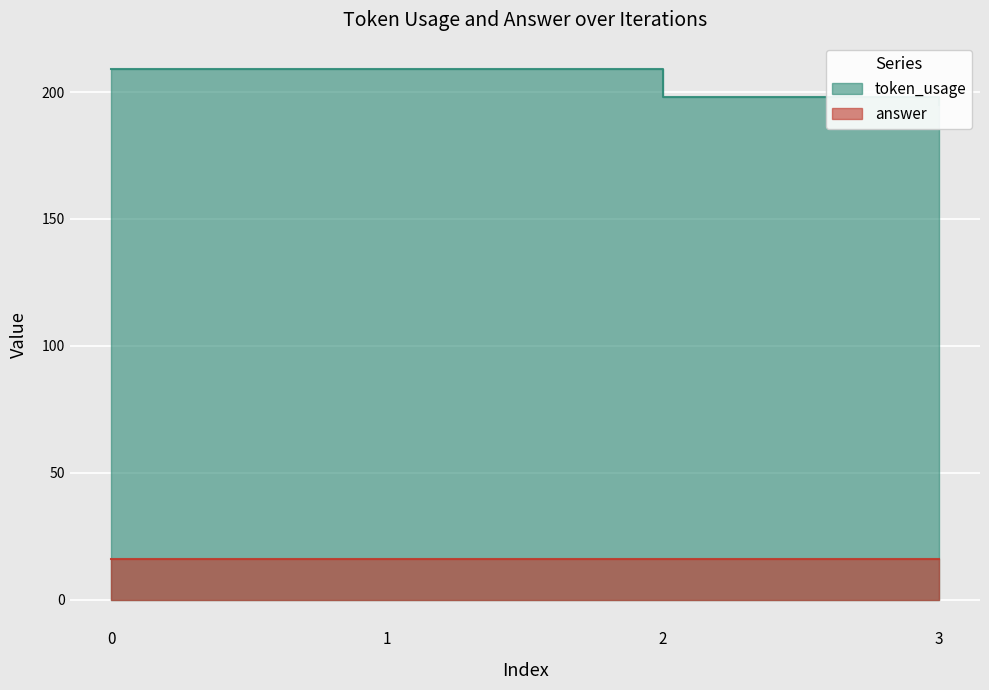

Is it true that the value at 3 is 195?

True